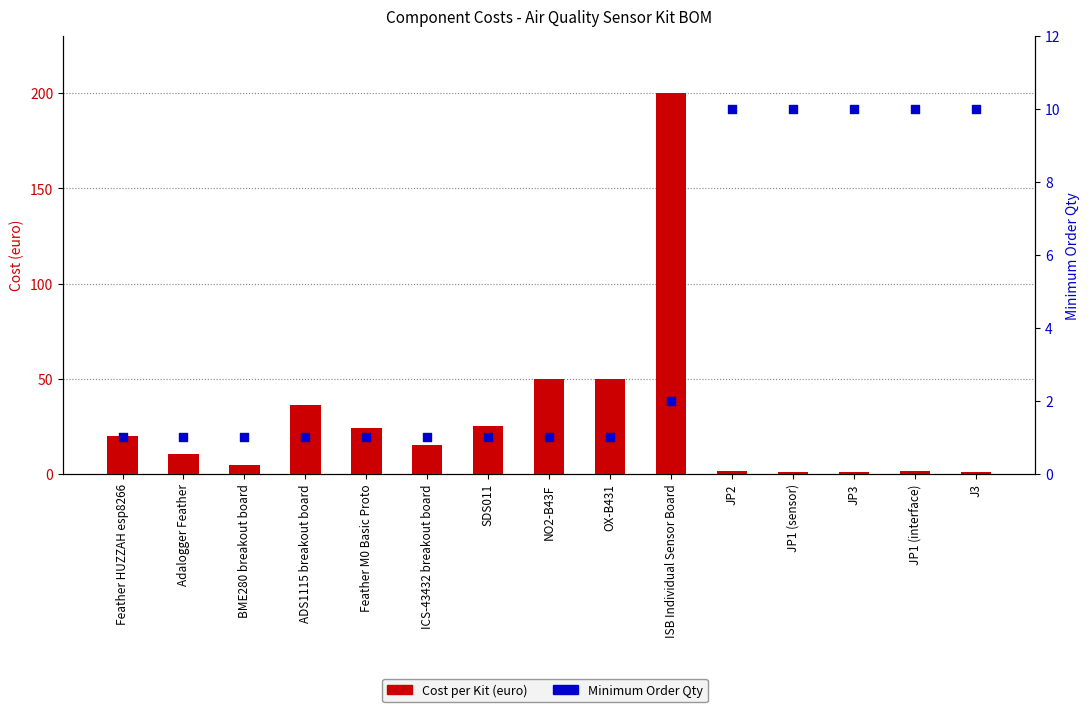

At which category is the sum across all series the highest?

ISB Individual Sensor Board